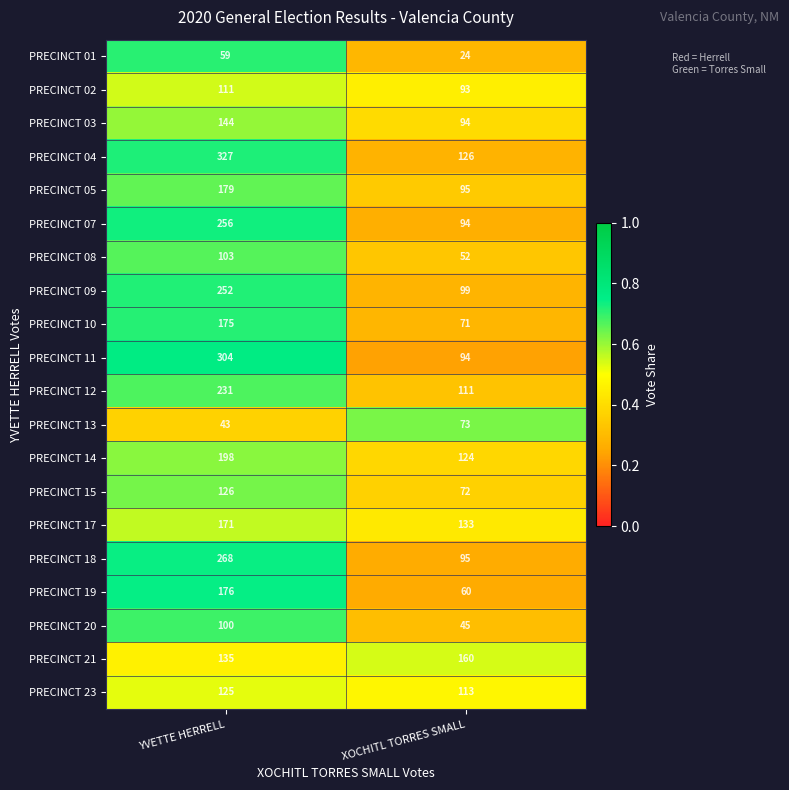

What is the minimum value for PRECINCT 20?

45